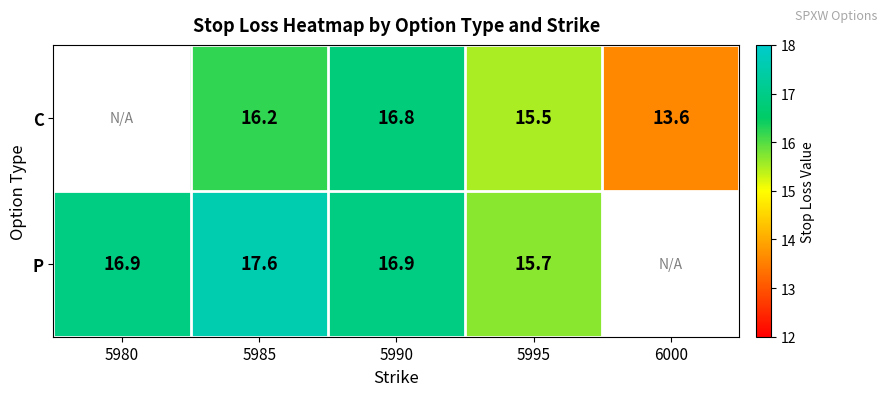

The P series shows 16.9 at 5990. True or false?

True